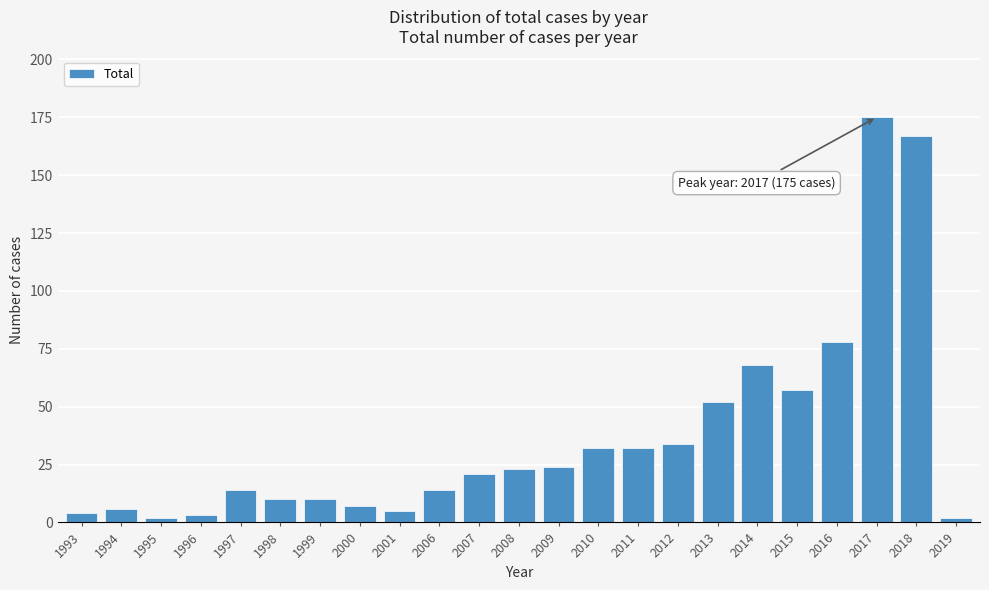

Reading right to left, extract all data points from this chart.

2019=2	2018=167	2017=175	2016=78	2015=57	2014=68	2013=52	2012=34	2011=32	2010=32	2009=24	2008=23	2007=21	2006=14	2001=5	2000=7	1999=10	1998=10	1997=14	1996=3	1995=2	1994=6	1993=4